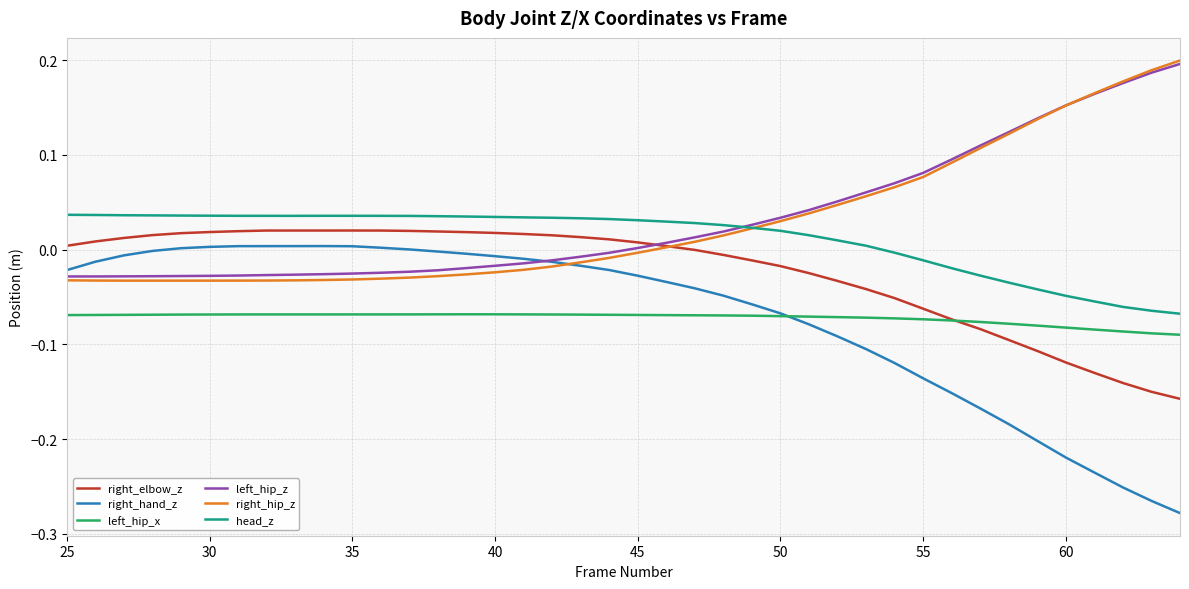

Which series has the widest spread of values?

right_hand_z